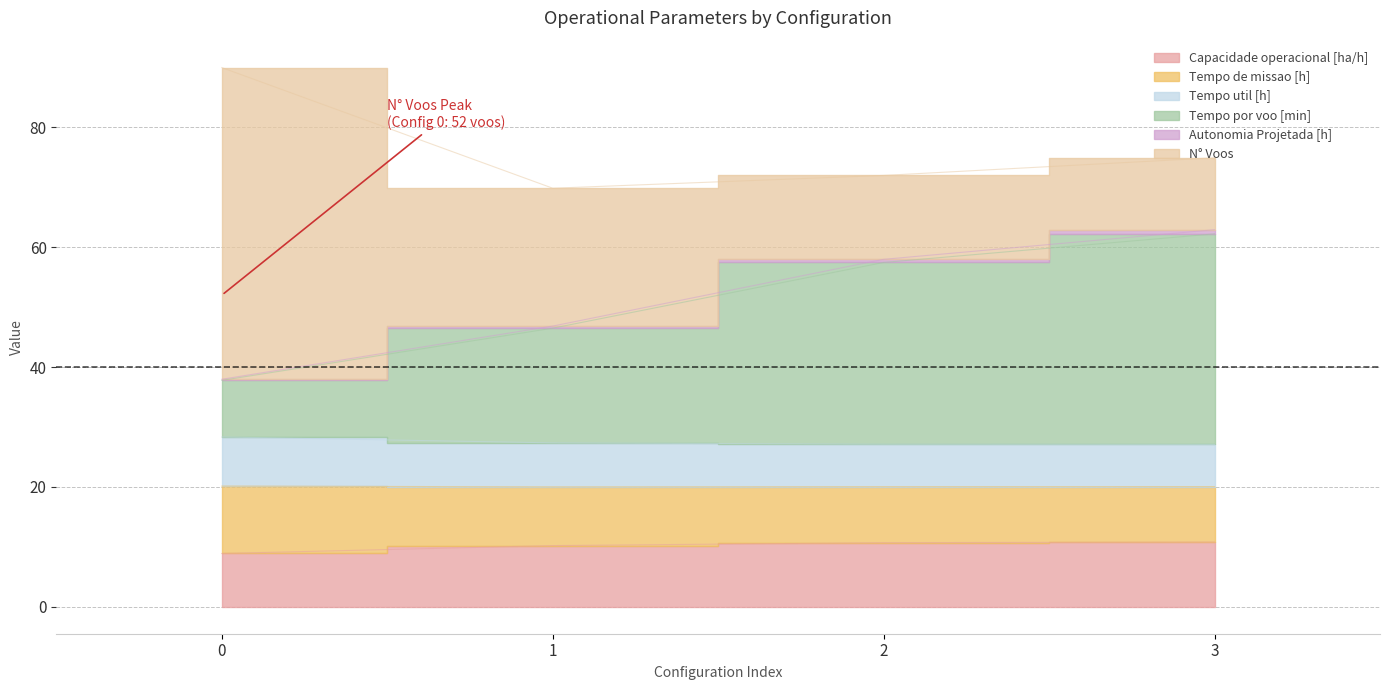

What is the approximate value of Capacidade operacional [ha/h] at 0?

8.9